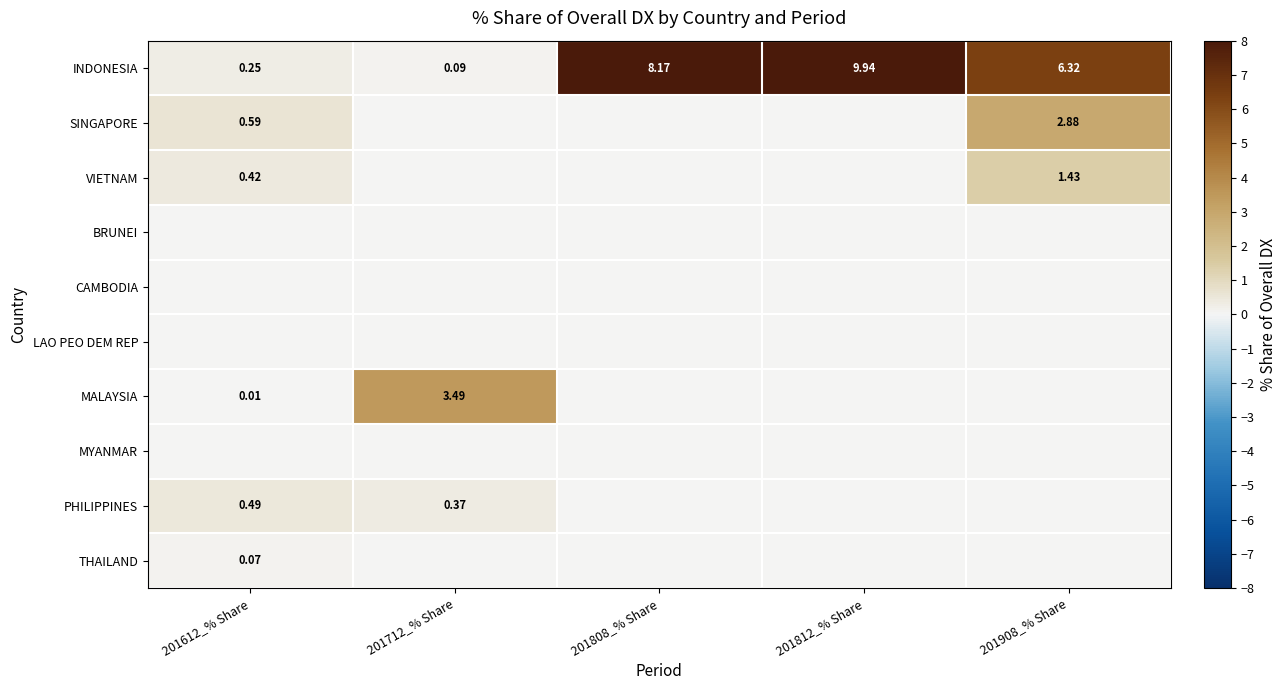

Is the value of MALAYSIA at 201612_% Share greater than the value of INDONESIA at 201612_% Share?

No